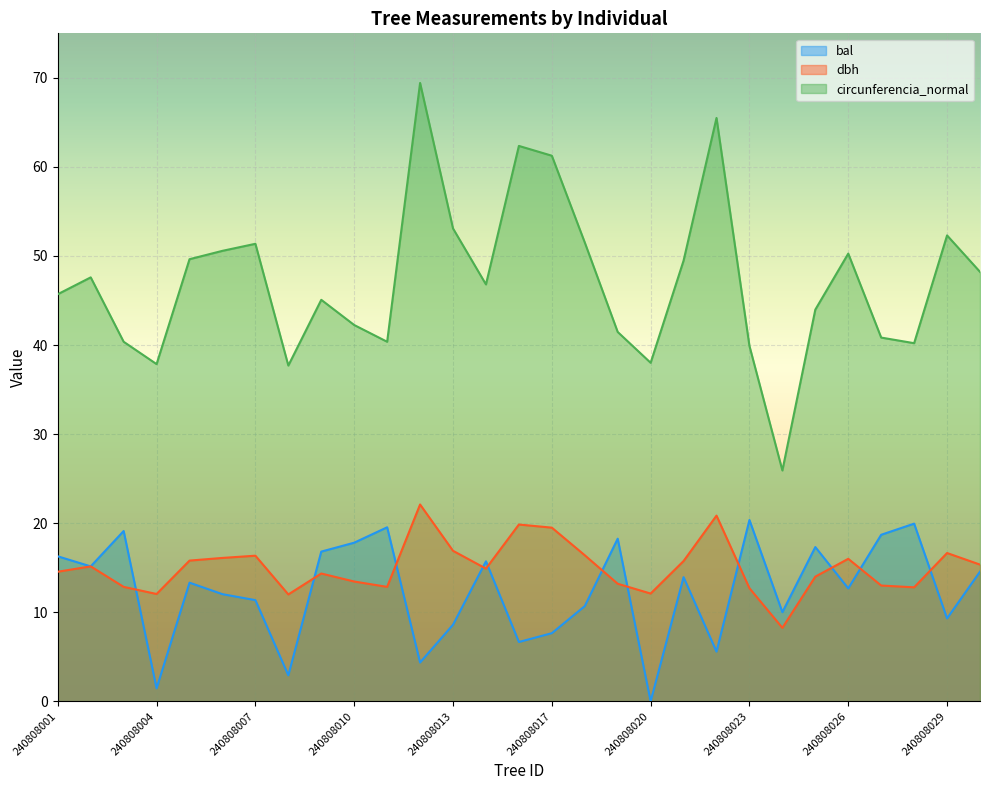

Rank the series at 240808019 from highest to lowest value.

circunferencia_normal, bal, dbh